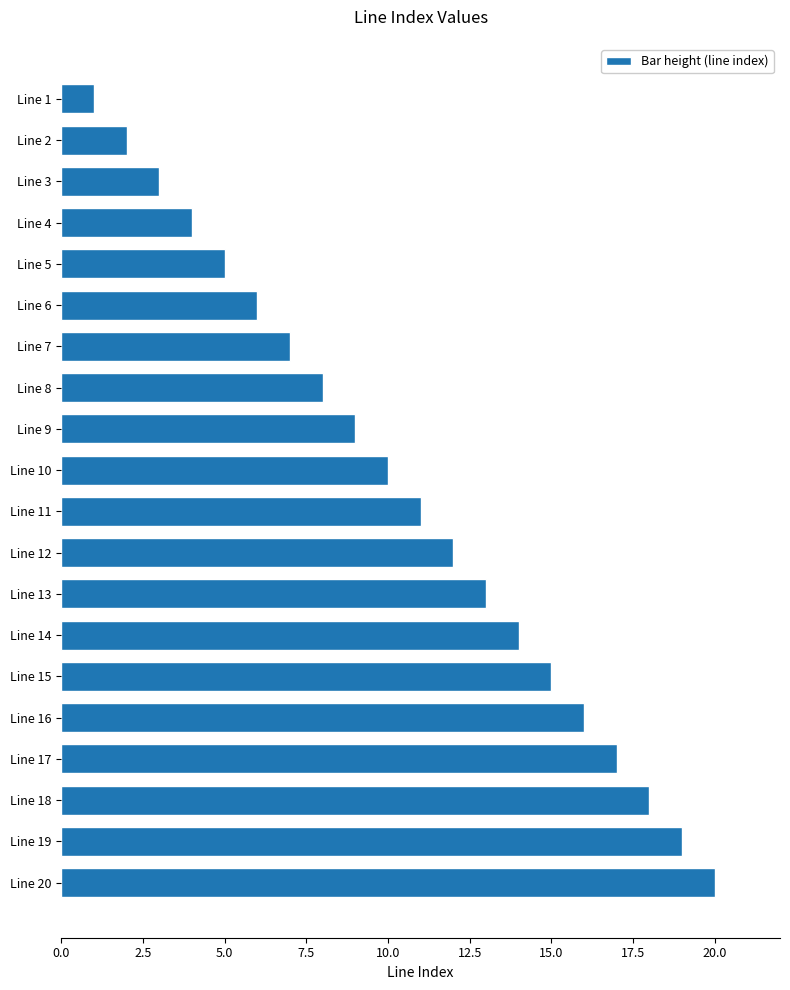

Is it true that the value at Line 20 is 20?

True